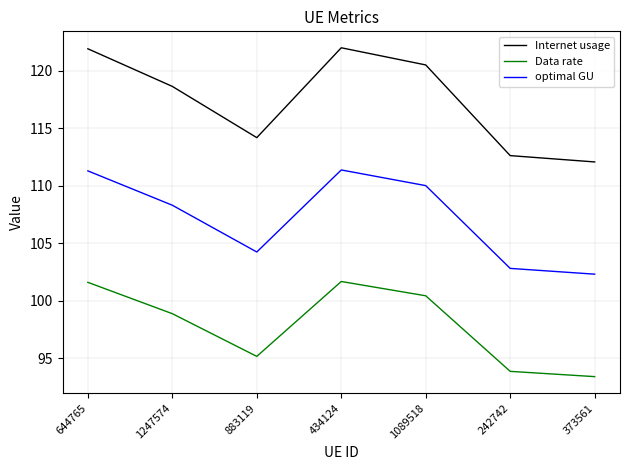

What position from the right is 1247574?

6